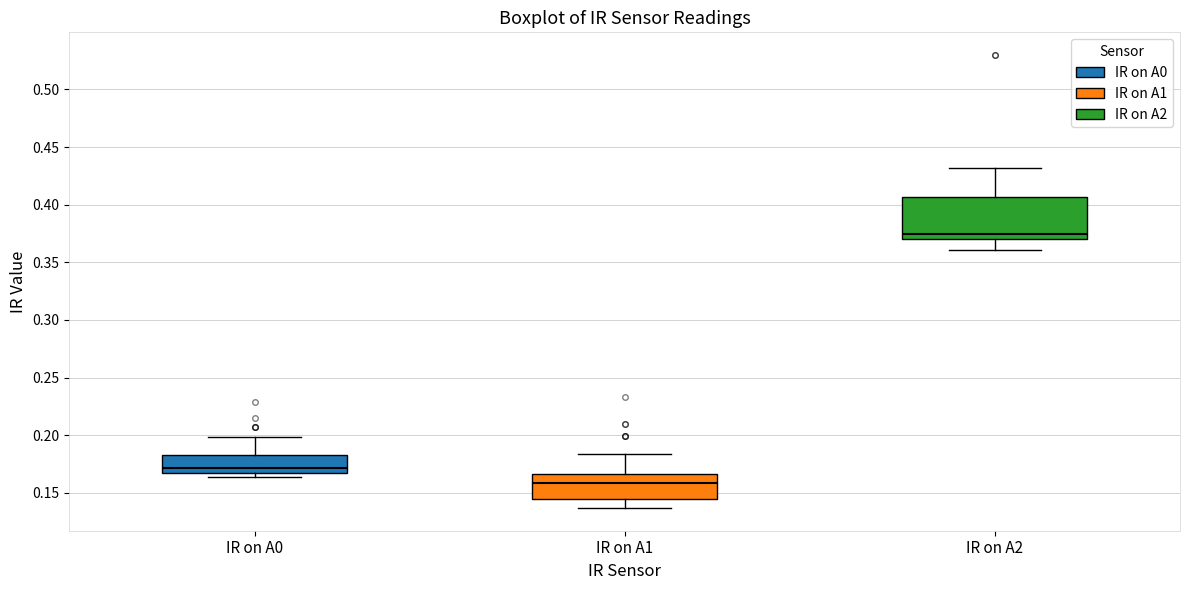

Reading left to right, transcribe this box plot: for each box, give where its median line is, the range the box spans, and where its two whiskers end, as read against the y-axis. The values are not printed on the chart, so give them approximately, as read against the axis.

IR on A0: median 0.170 (just above the box's lower edge), box 0.170 to 0.185, whiskers 0.165 to 0.200
IR on A1: median 0.160, box 0.145 to 0.165, whiskers 0.135 to 0.185
IR on A2: median 0.375, box 0.370 to 0.405, whiskers 0.360 to 0.430